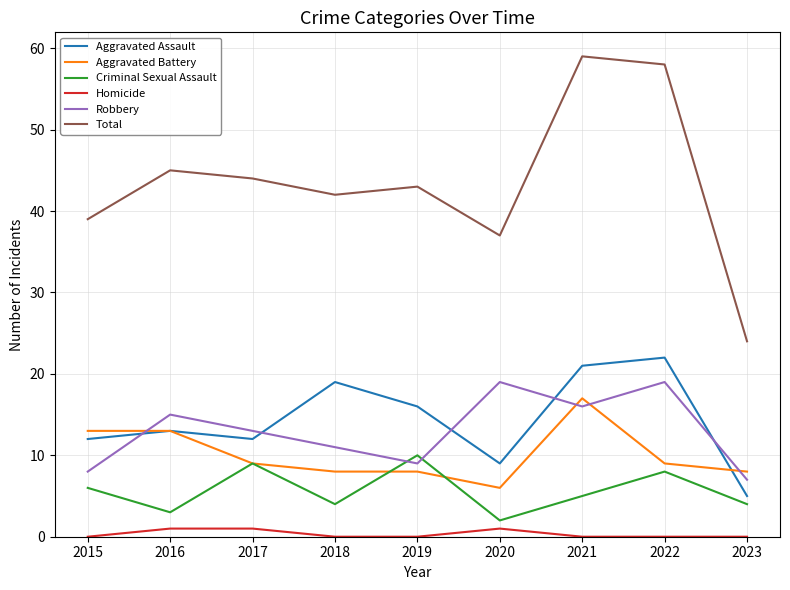

True or false: Aggravated Battery has a value of 9 at 2022.

True